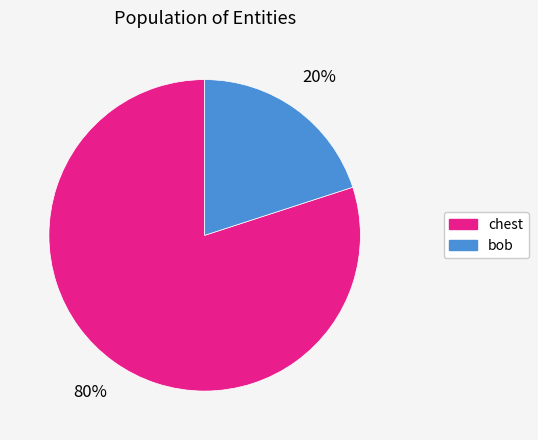

What percentage is the bob slice, to the nearest percent?

20%